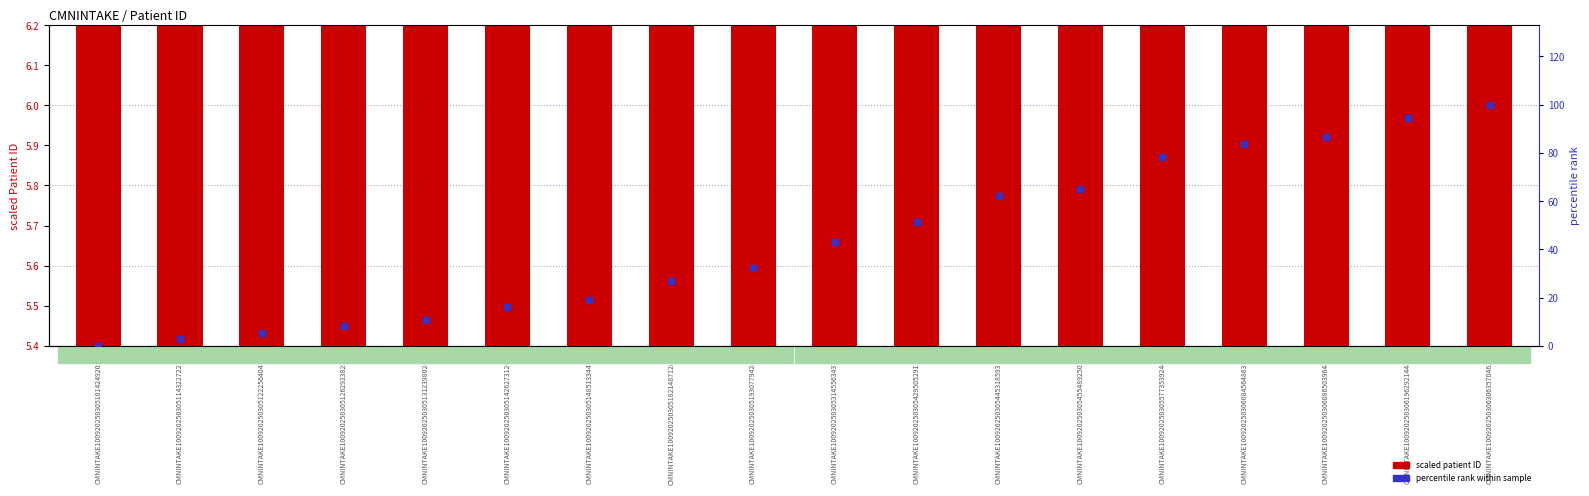

Which series contains the highest Y value?

percentile rank